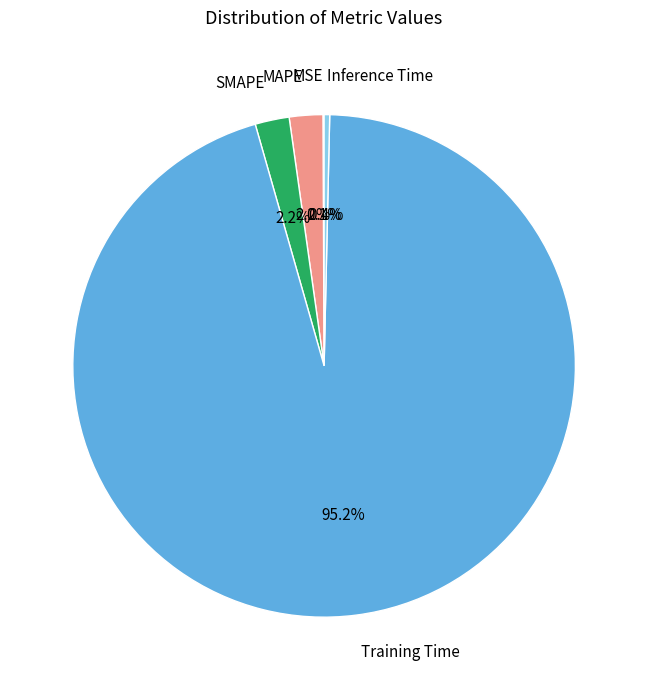

What percentage is NOT represented by MAPE?

97.8%